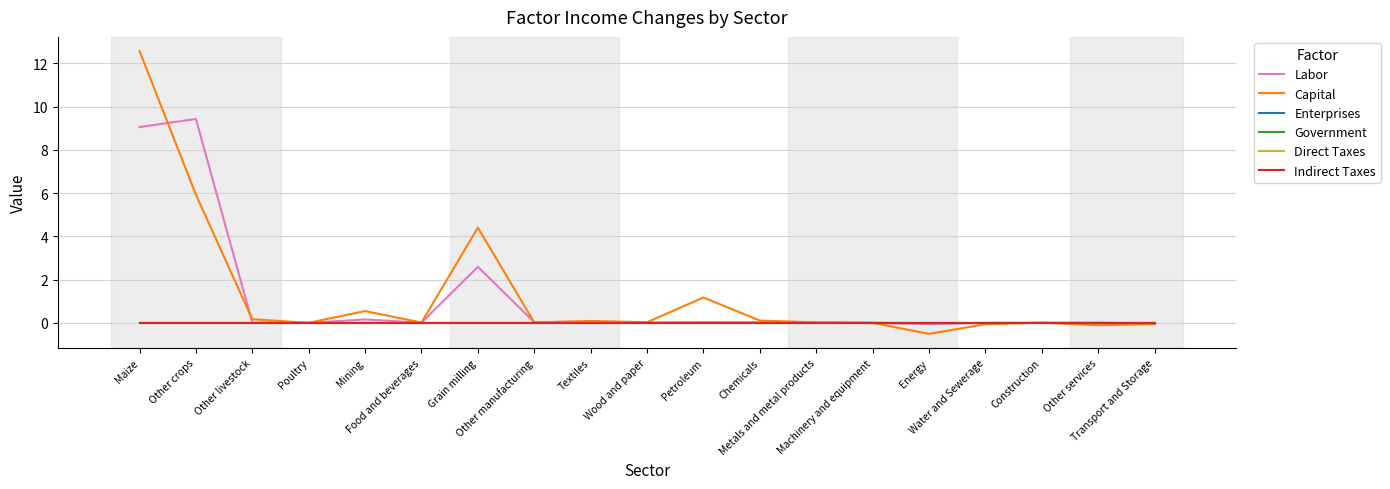

Does the chart have visible grid lines?

Yes